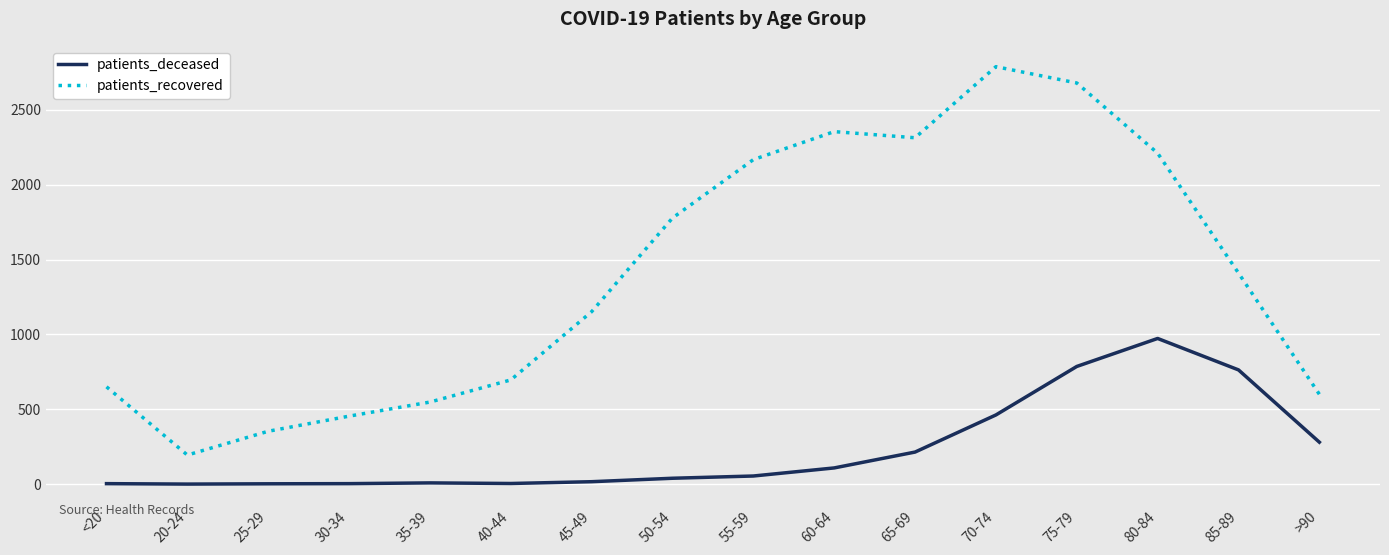

The patients_recovered series shows 2405 at 85-89. True or false?

False